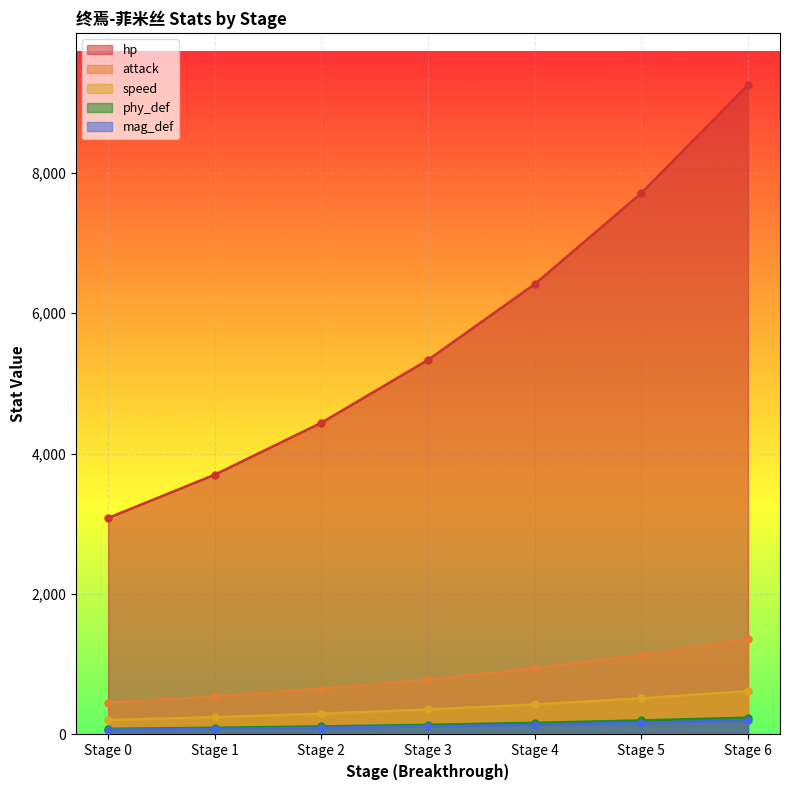

The value of hp at Stage 5 is 7710. True or false?

True